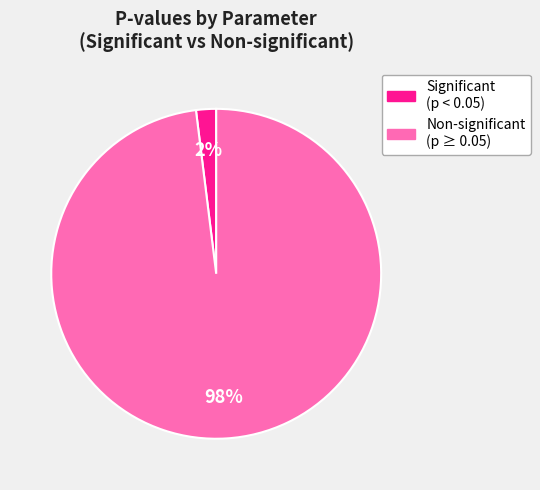

Does any single category account for the majority?

Yes